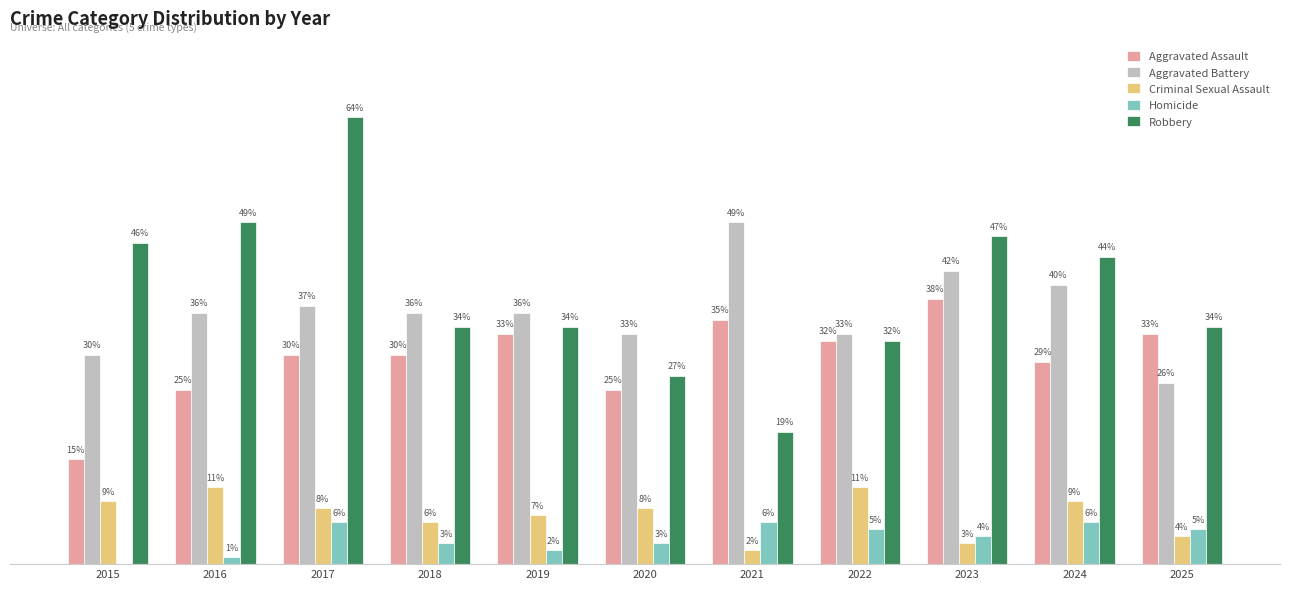

Are the bars horizontal?

No